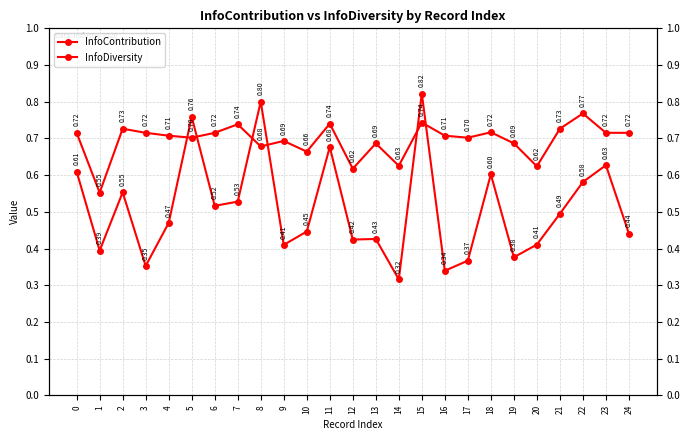

Where do InfoContribution and InfoDiversity first cross each other?

4 and 5